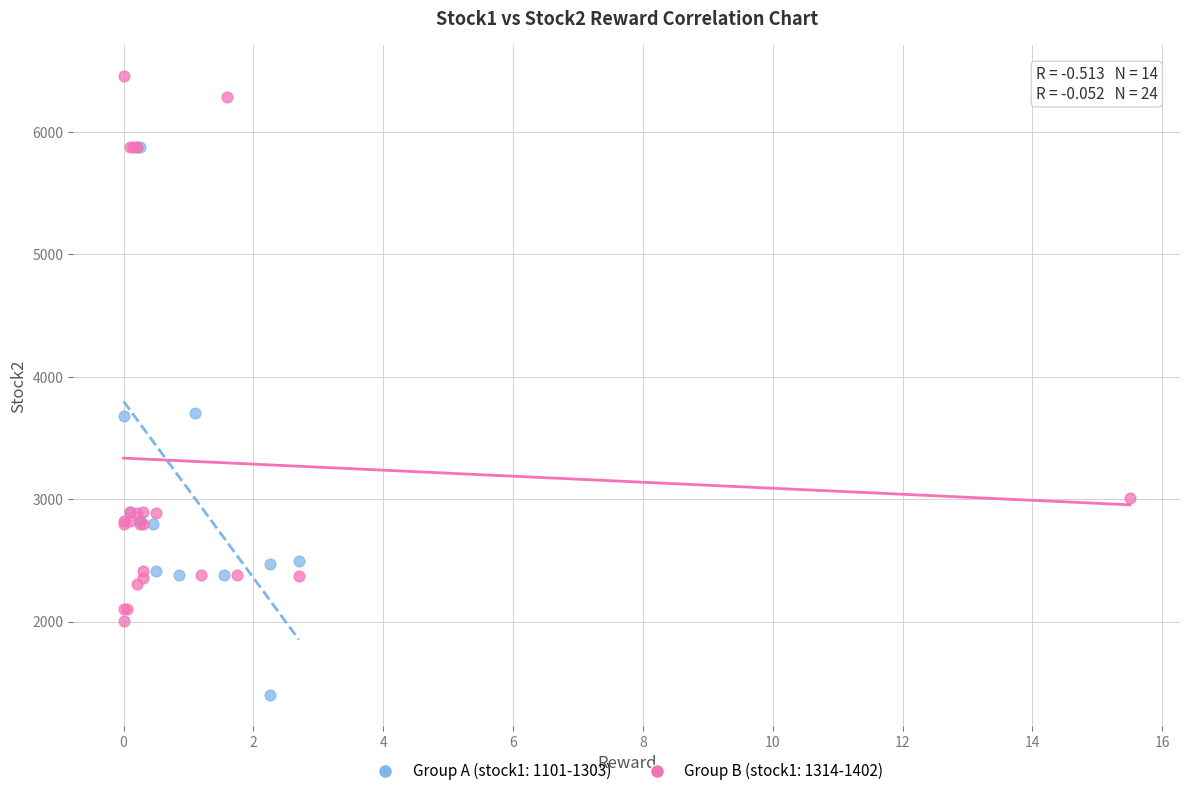

Which series contains the highest Y value?

Group B (stock1: 1314-1402)